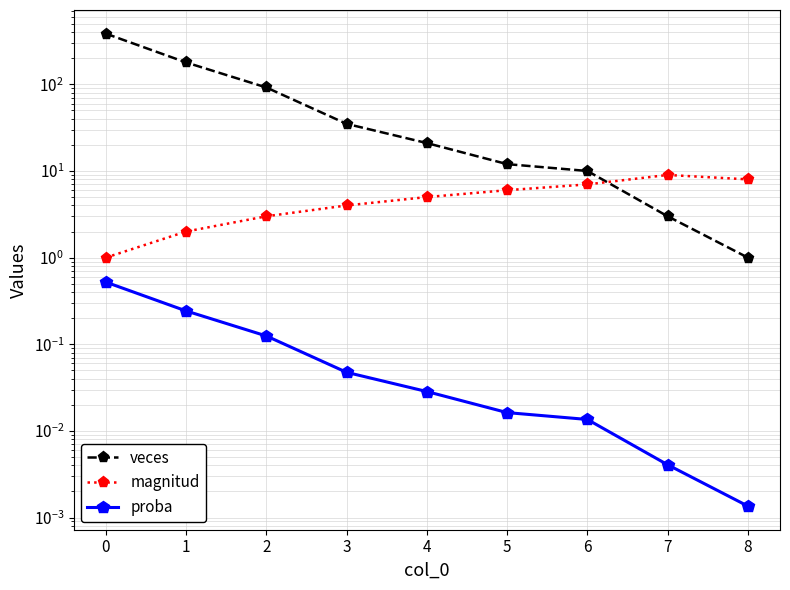

Is it true that proba equals 0.2 at 2?

False